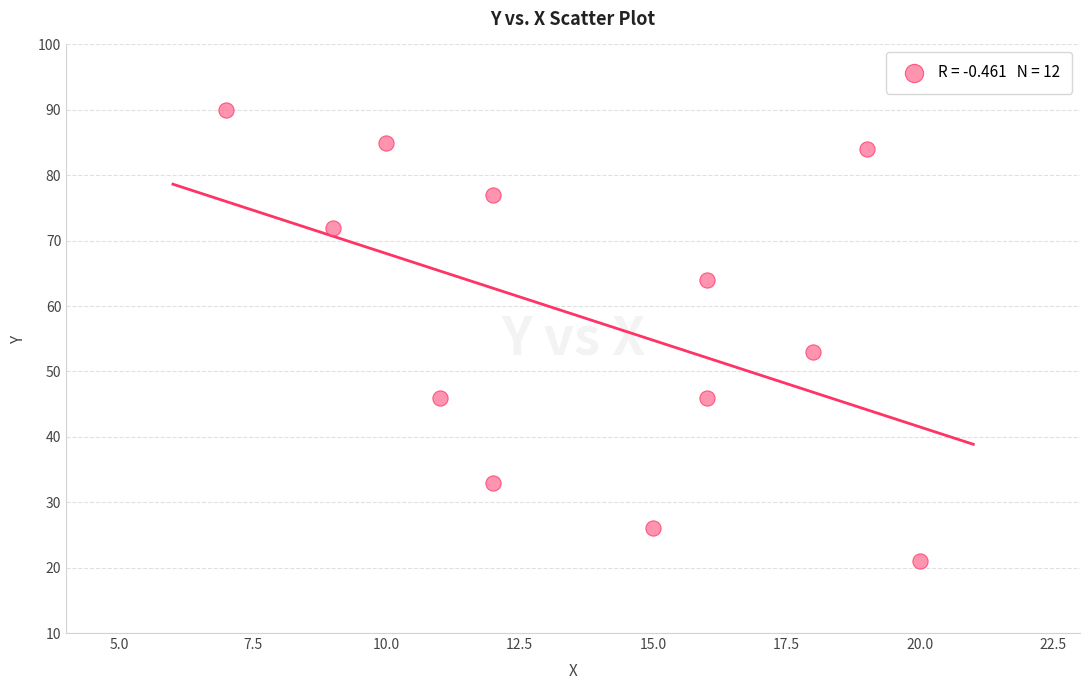

What Y value in the scatter plot is closest to 55?

53